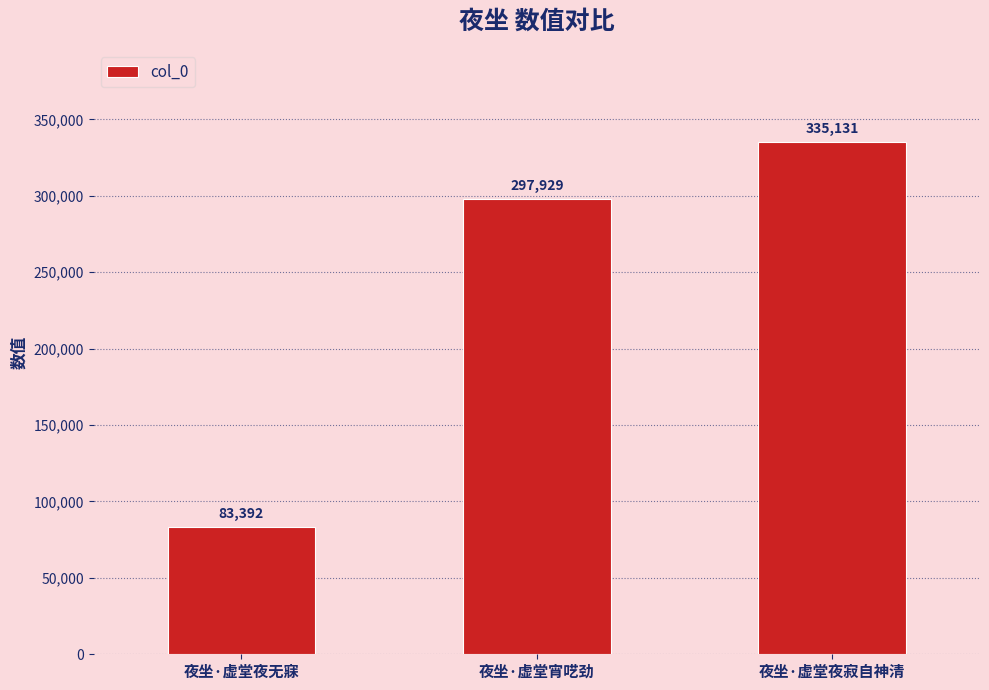

Is it true that the value at 夜坐·虚堂夜寂自神清 is 335131?

True